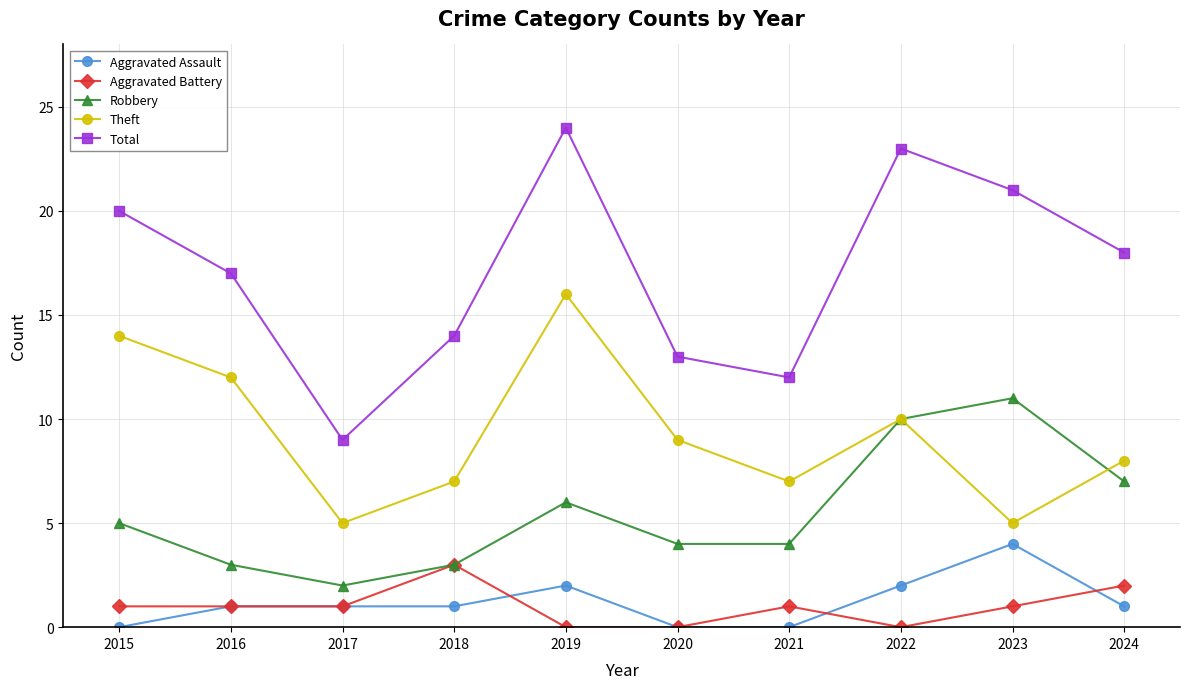

Rank the categories by Total value from highest to lowest.

2019, 2022, 2023, 2015, 2024, 2016, 2018, 2020, 2021, 2017